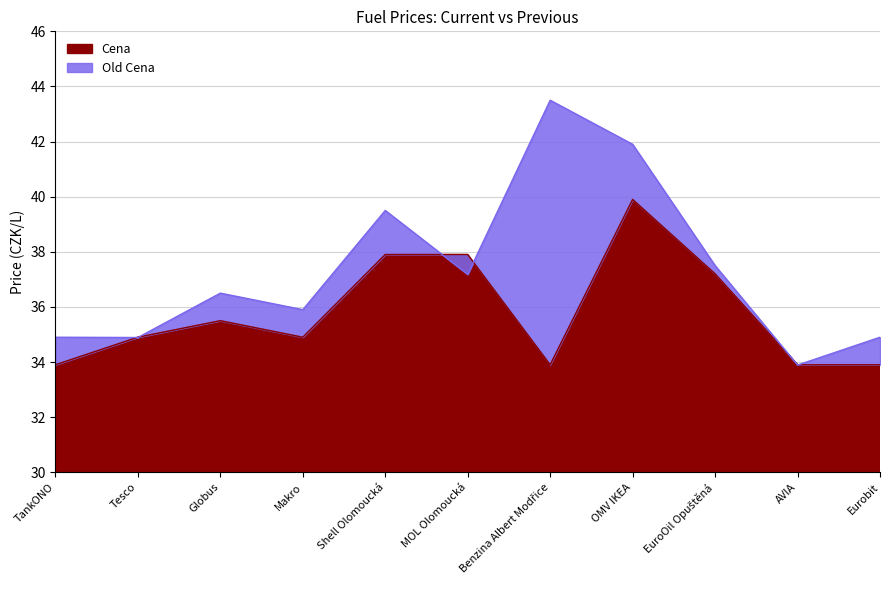

Where does the Cena series first go above 34?

Tesco